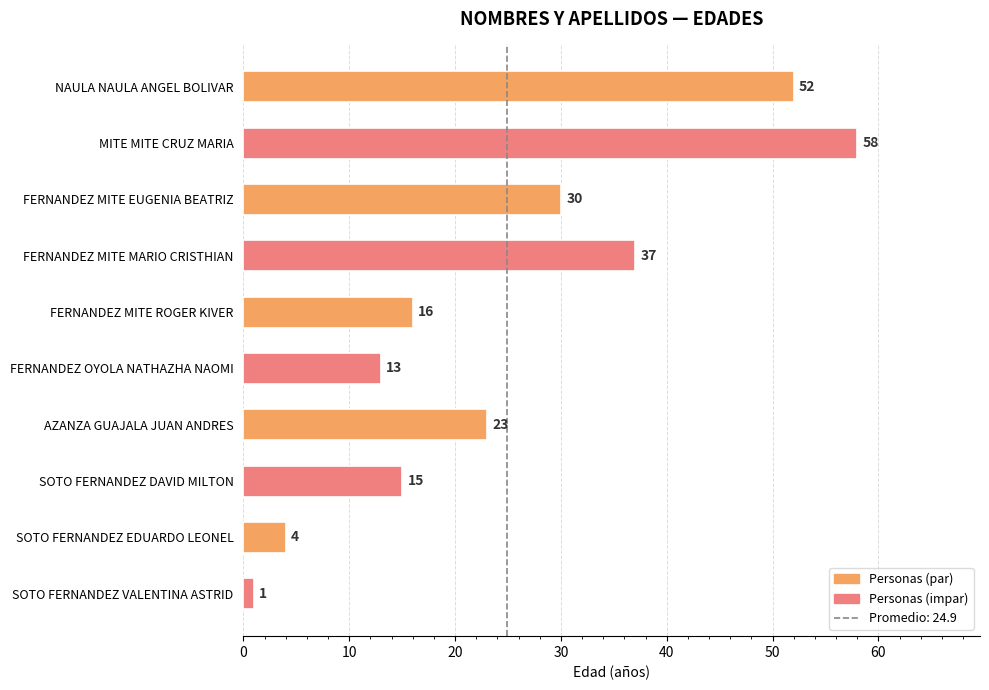

What is the difference between the maximum and minimum values?

57